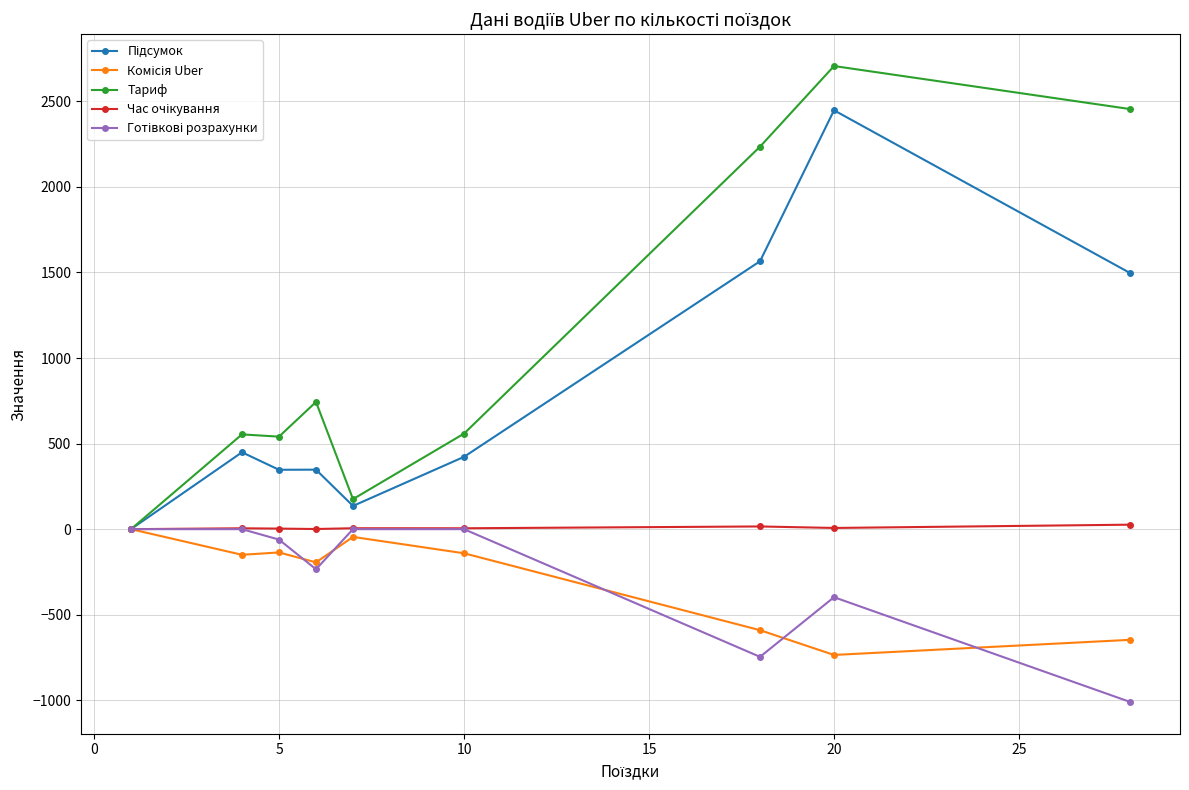

True or false: Тариф has more than 1 points higher than both neighbors.

True